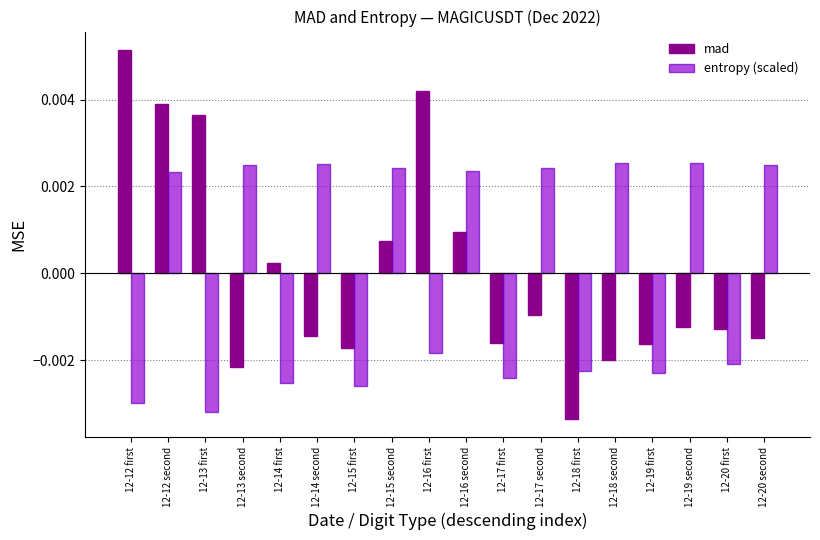

How many distinct data groups are displayed?

2